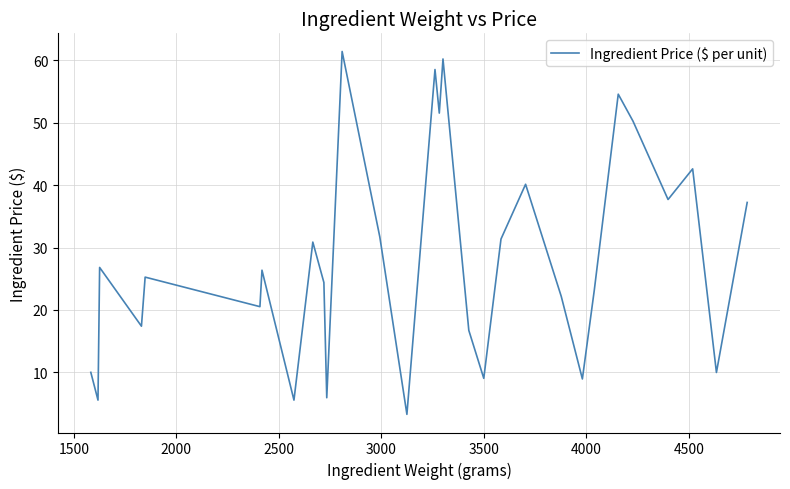

What is the difference between the maximum and minimum values?

58.1